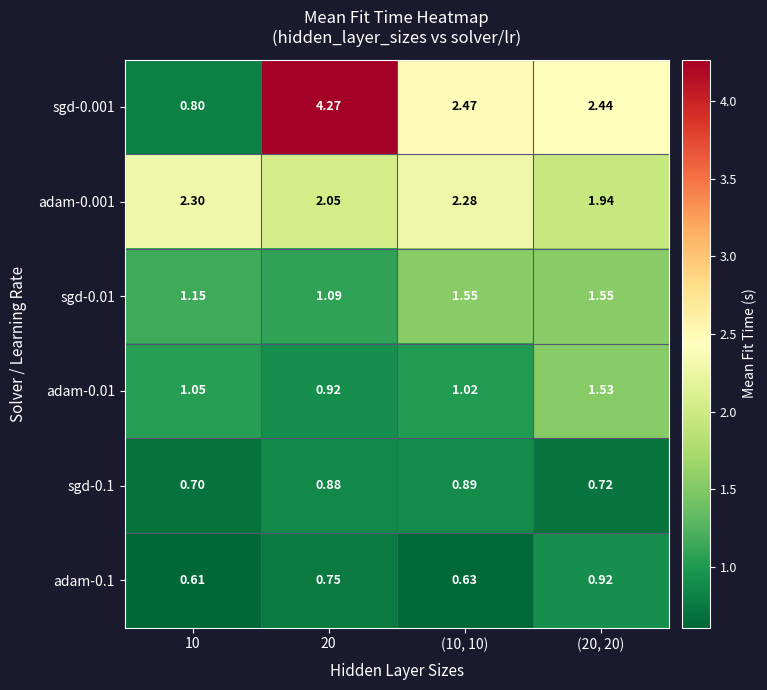

Is the value of sgd-0.001 at (20, 20) greater than the value of adam-0.01 at 20?

Yes